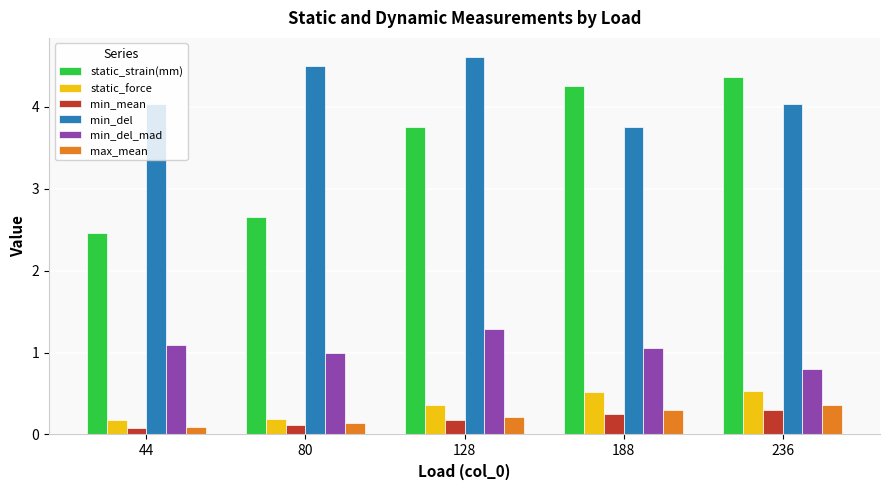

What are all the series names shown in the legend?

static_strain(mm), static_force, min_mean, min_del, min_del_mad, max_mean